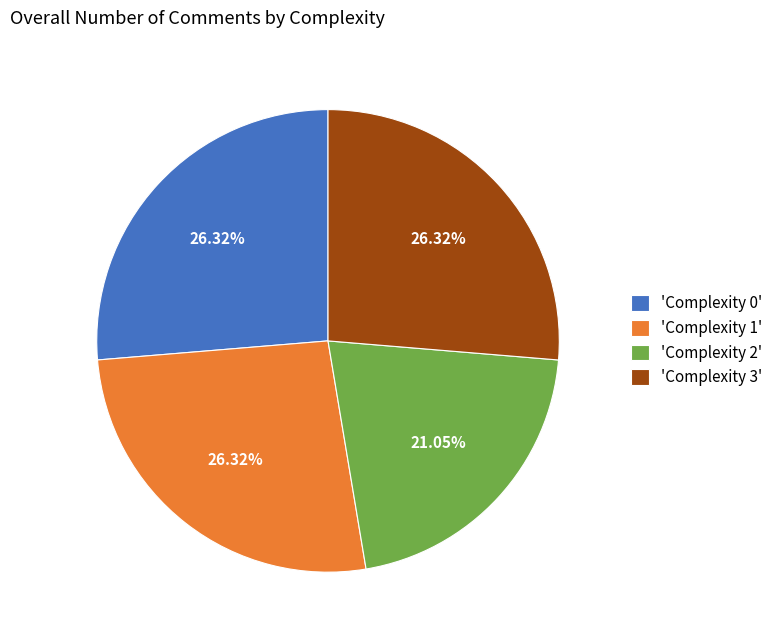

Combined, do 'Complexity 1' and 'Complexity 3' account for over 50%?

Yes